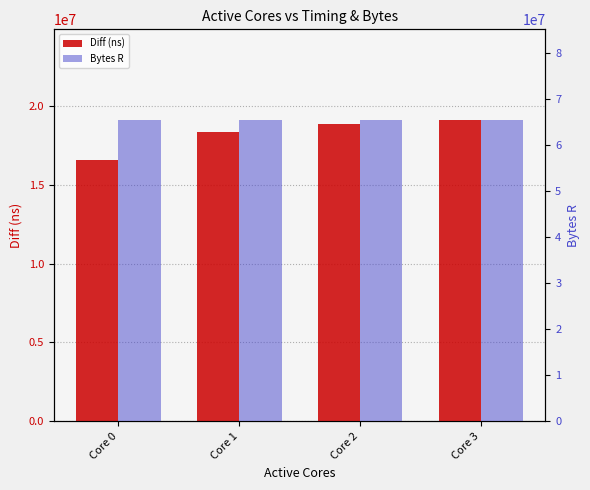

What is the minimum value for Bytes R?

65536000